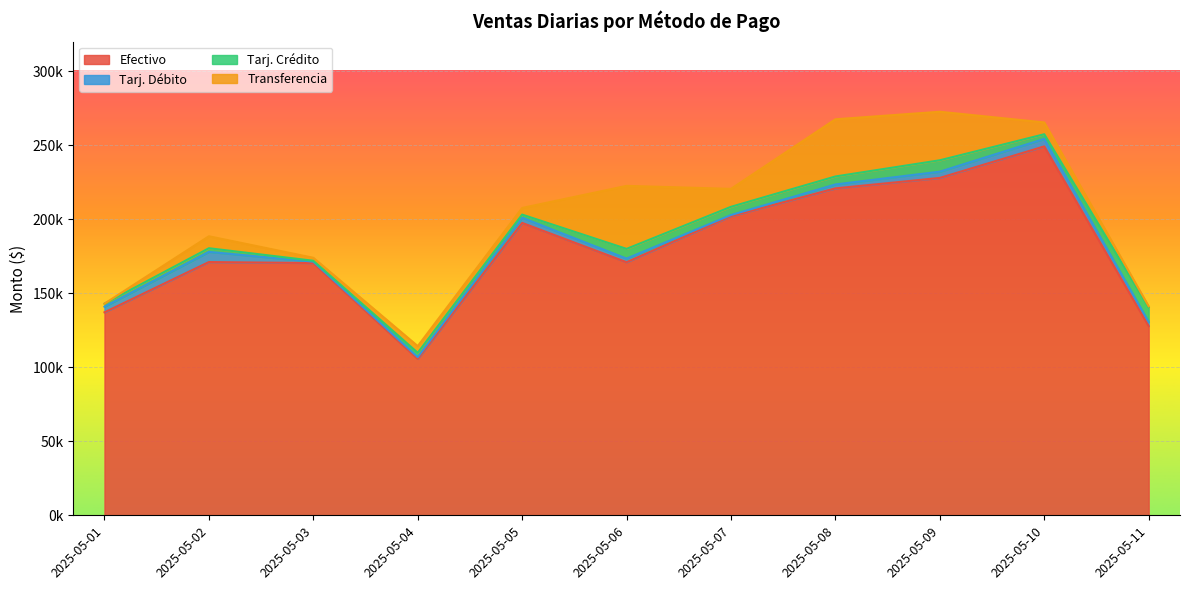

What is the sum of the Tarj. Crédito values at 2025-05-06 and 2025-05-04?

9500.2